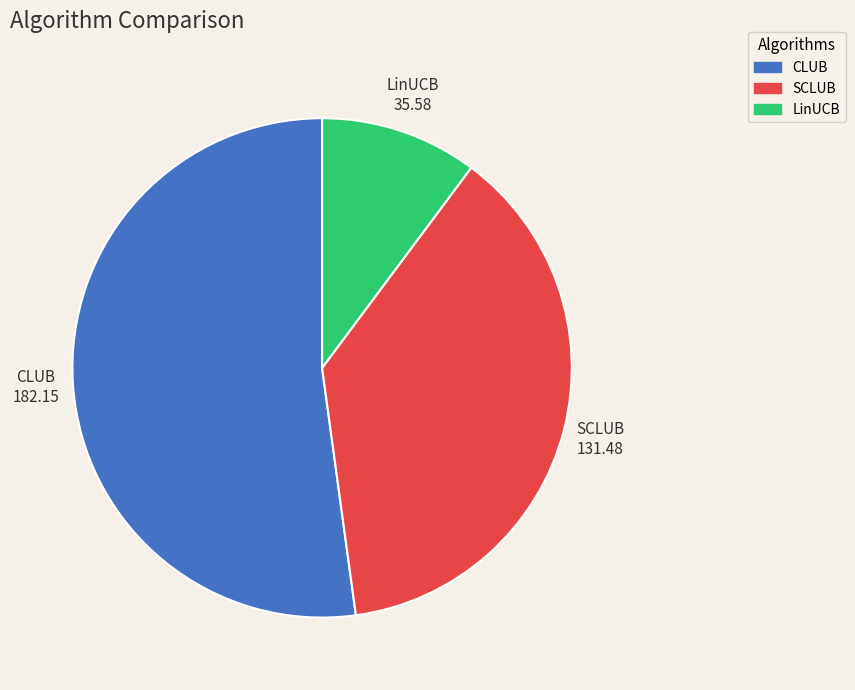

Approximately how many times larger is the value at CLUB compared to SCLUB?

1.4